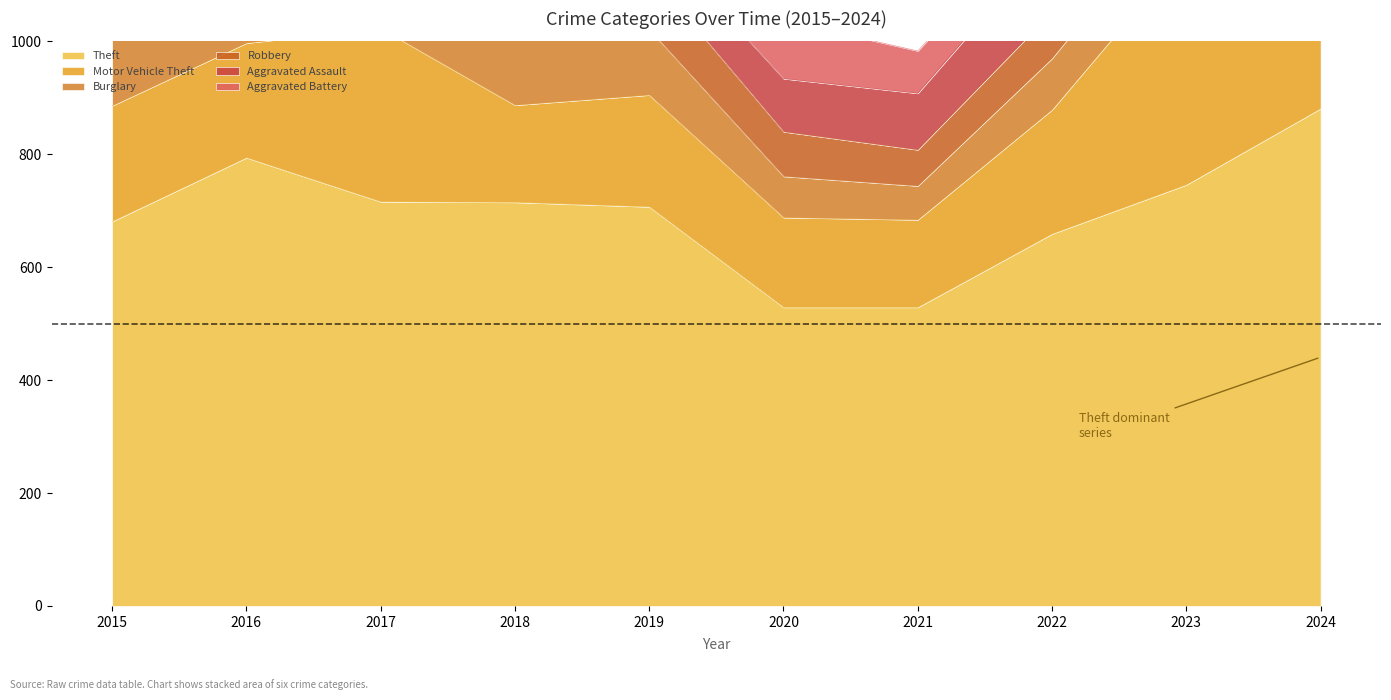

Between which two adjacent categories do Burglary and Robbery first intersect?

2019 and 2020